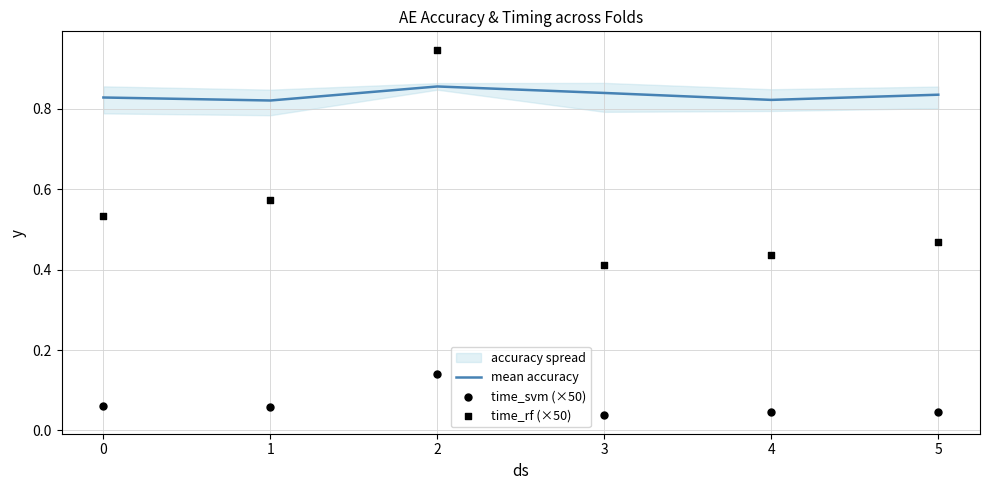

Which series reaches the maximum Y coordinate?

time_rf (×50)